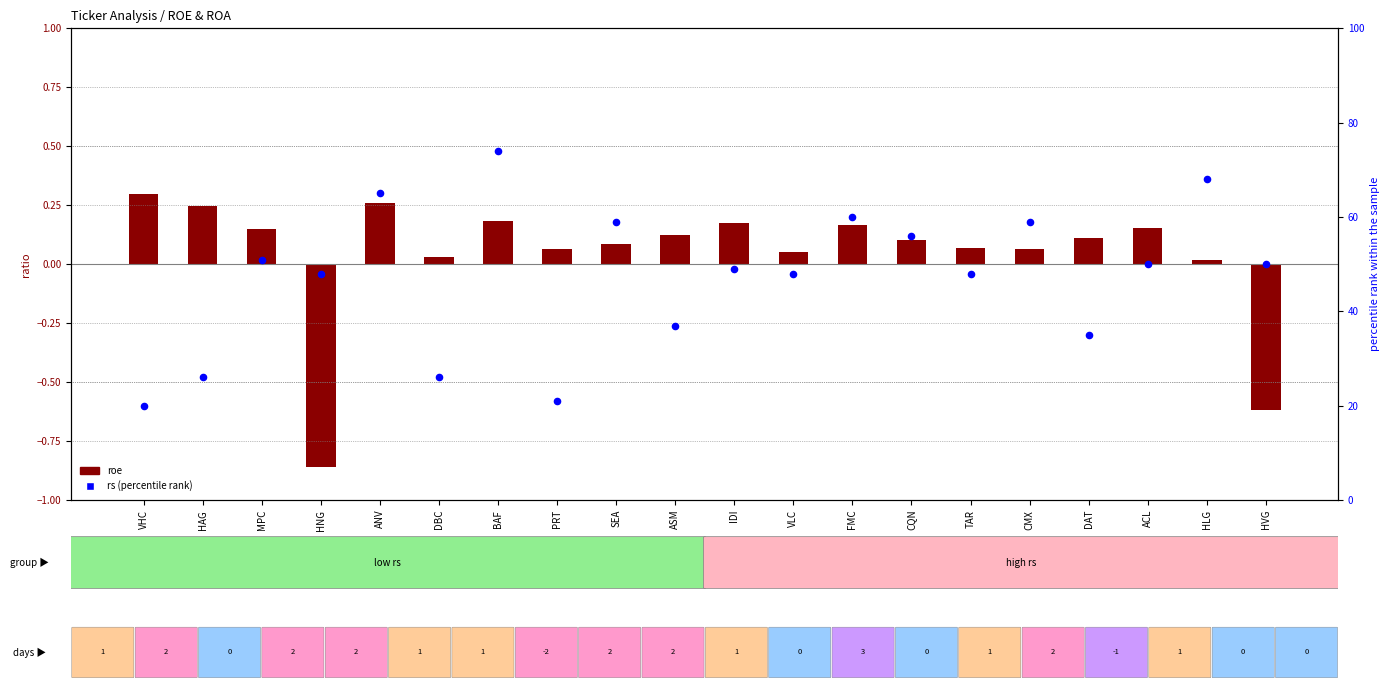

Which series contains the lowest Y value?

roe